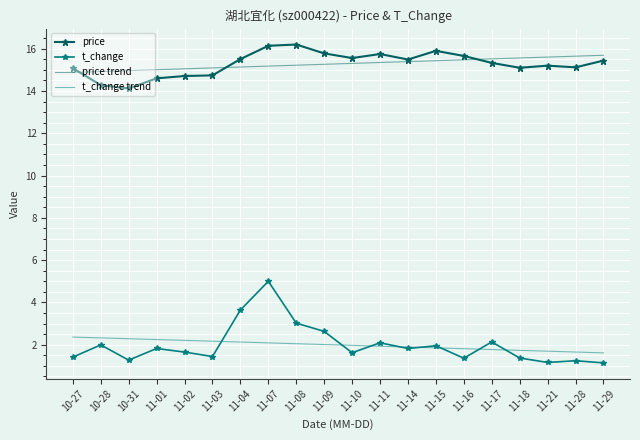

Rank the series at 11-07 from lowest to highest value.

t_change trend, t_change, price trend, price